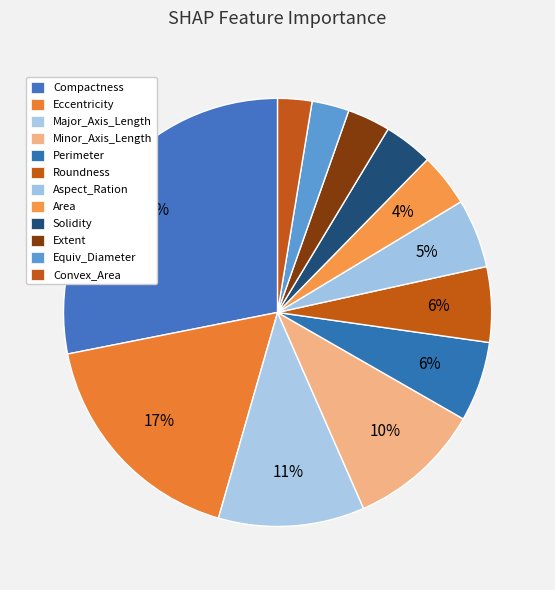

What percentage do Major_Axis_Length and Area together represent?

15.1%